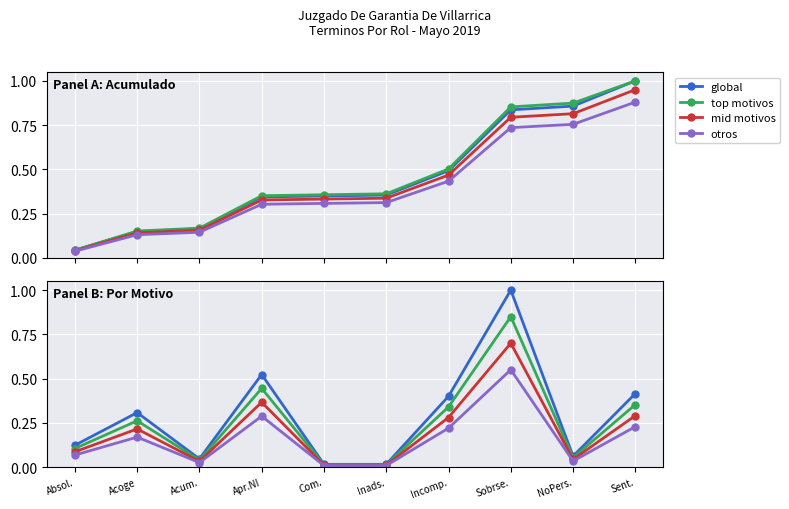

Rank the series by their maximum value, from lowest to highest.

otros, mid motivos, top motivos, global